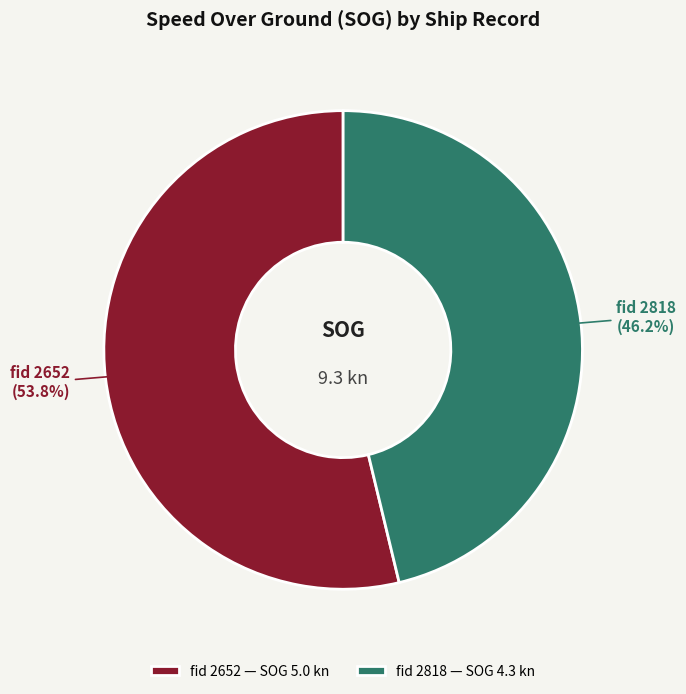

Is there any slice that represents more than half of the pie?

Yes